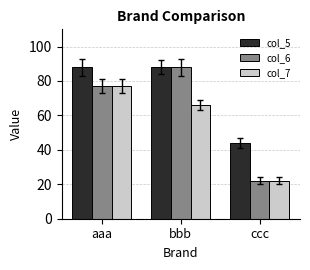

Rank the series by their average value, from lowest to highest.

col_7, col_6, col_5